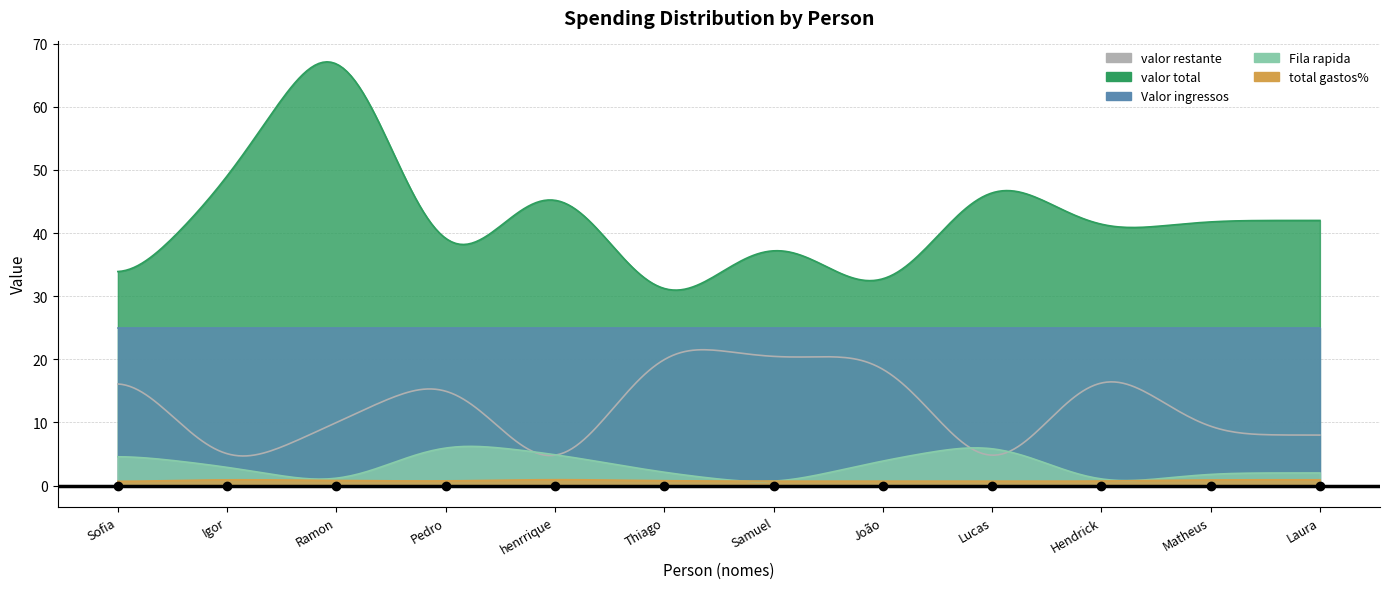

The value of Fila rapida at henrrique is 5.0. True or false?

True